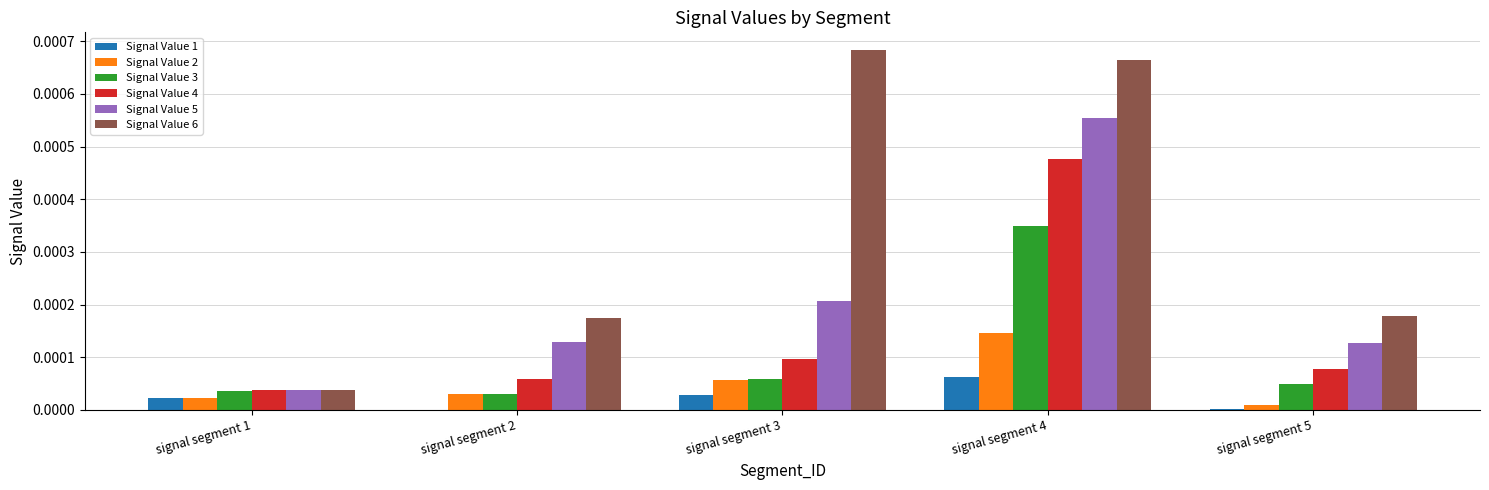

Which series has the widest spread of values?

Signal Value 6